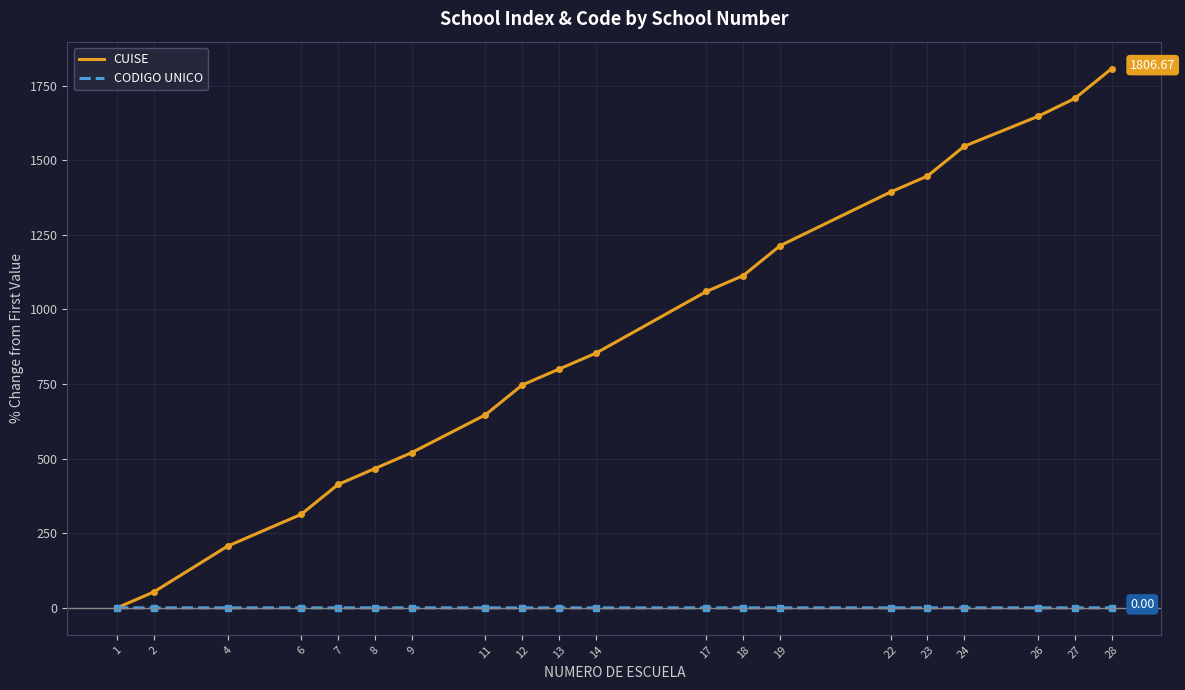

Between 11 and 23, which series saw the biggest shift?

CUISE